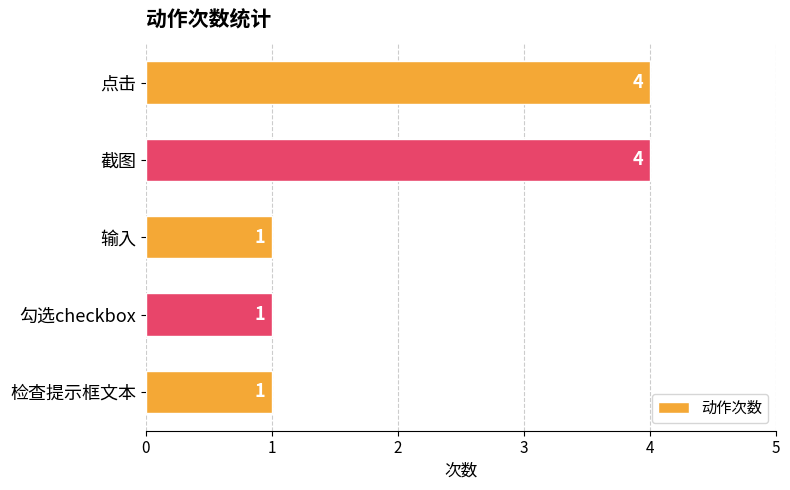

What is the difference between the second highest and minimum values?

3